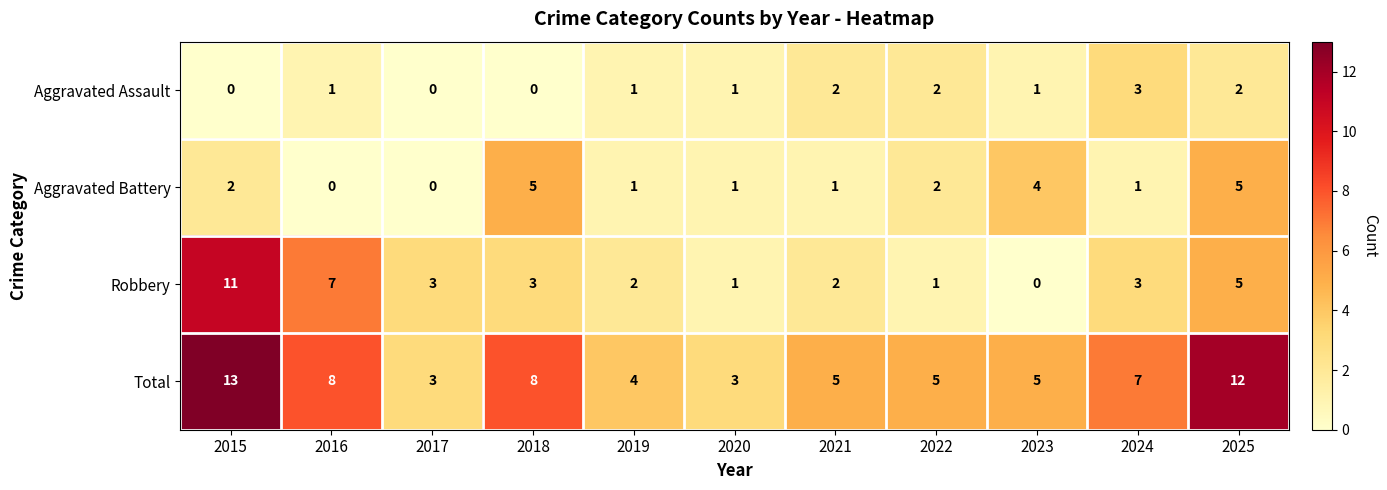

How many series are shown in this chart?

4